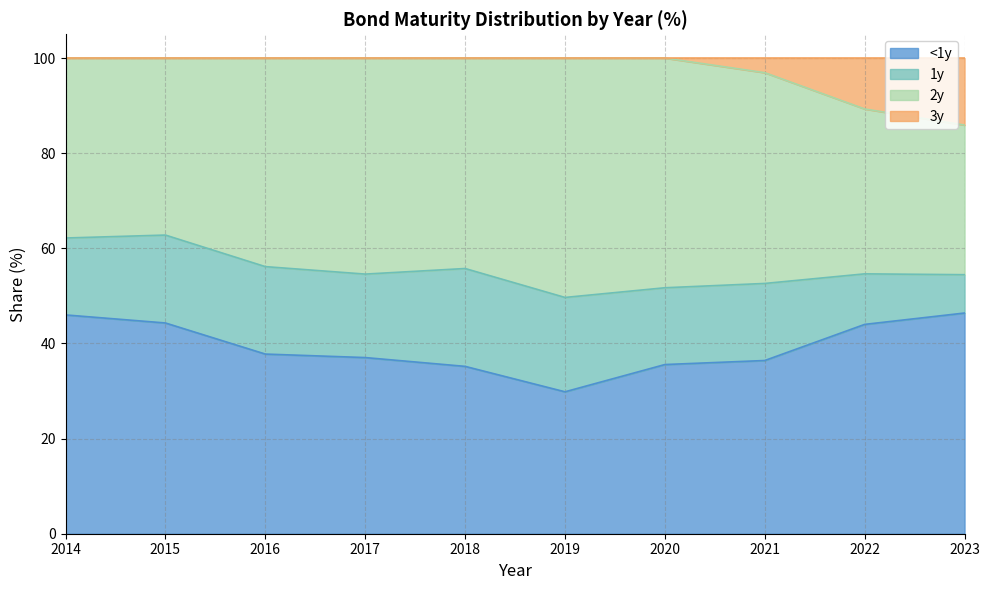

True or false: 3y and <1y cross at least once.

False